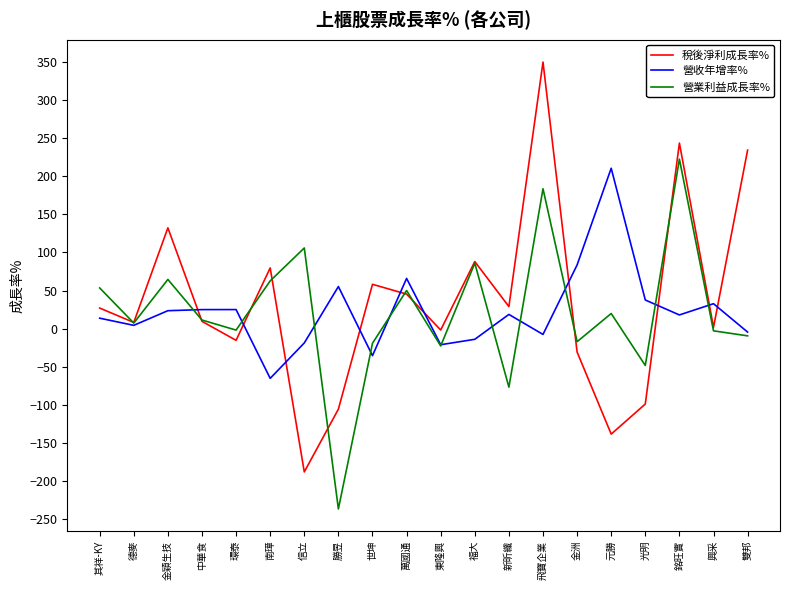

How many lines are shown in the chart?

3